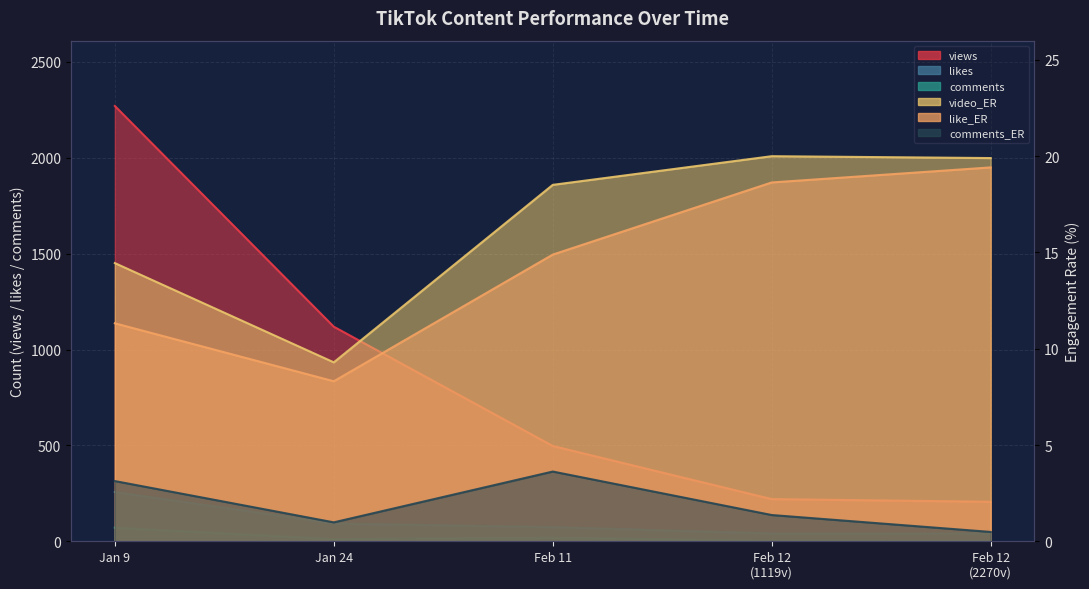

Reading left to right, transcribe all the data shown in this chart.

views: 2270.0	1119.0	497.0	220.0	206.0
likes: 257.0	93.0	74.0	41.0	40.0
comments: 71.0	11.0	18.0	3.0	1.0
video_ER: 14.4	9.3	18.5	20.0	19.9
like_ER: 11.3	8.3	14.9	18.6	19.4
comments_ER: 3.1	1.0	3.6	1.4	0.5